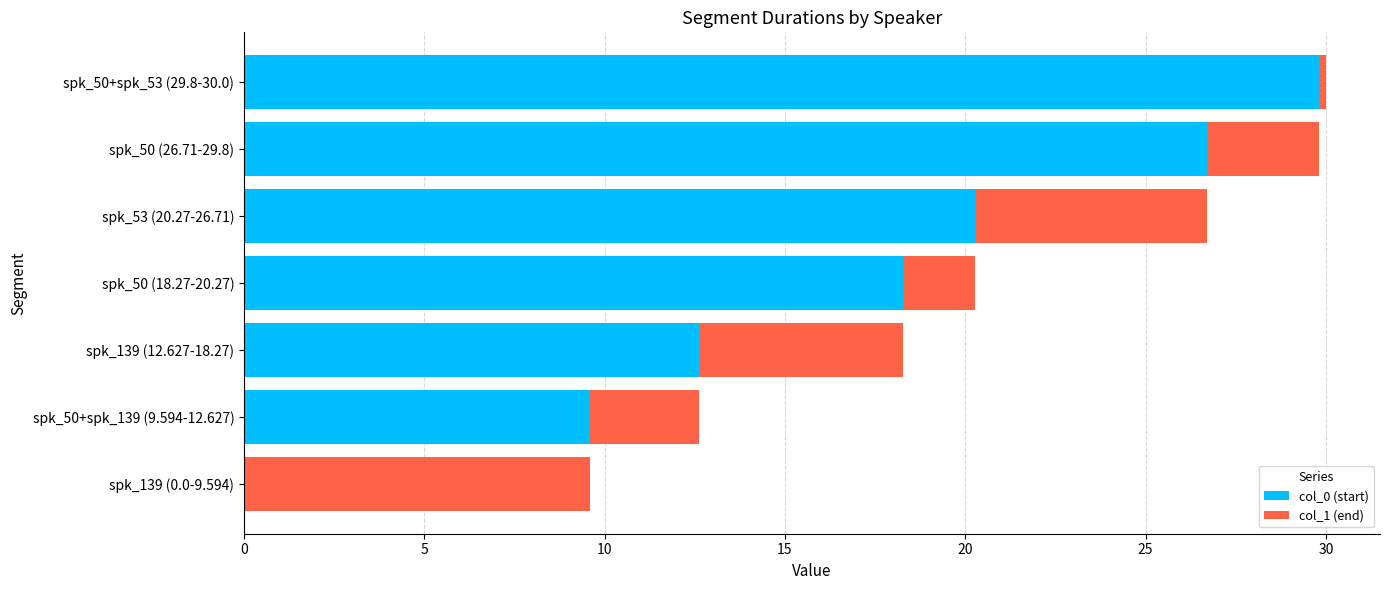

Which category has the highest value in the col_0 (start) series?

spk_50+spk_53 (29.8-30.0)